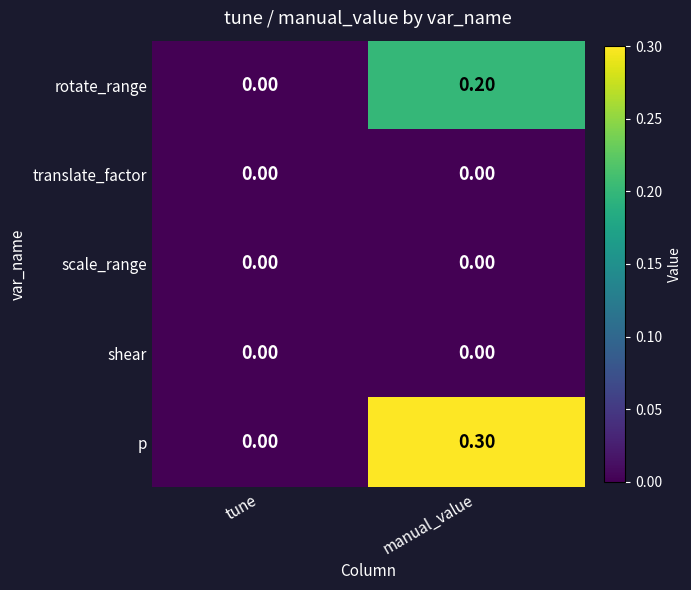

How many categories are shown in the chart?

2